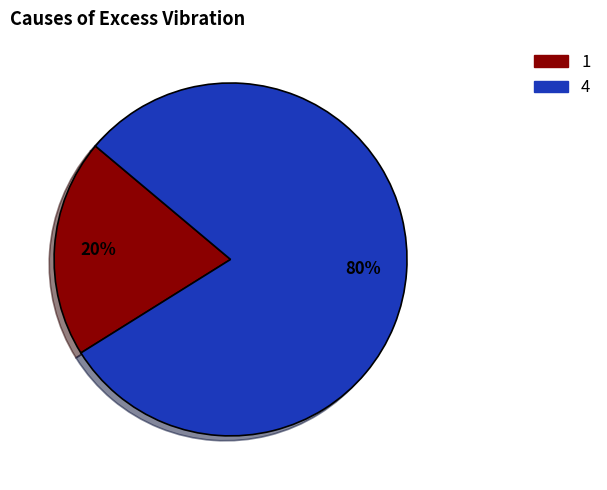

Count the number of slices in the pie.

2